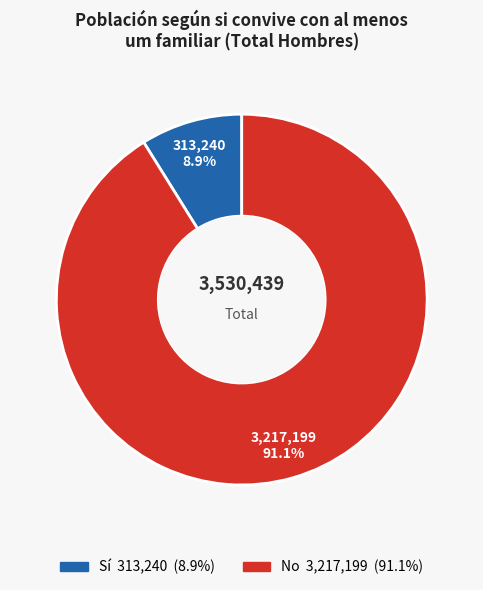

What is the total percentage of No and Sí?

100.0%